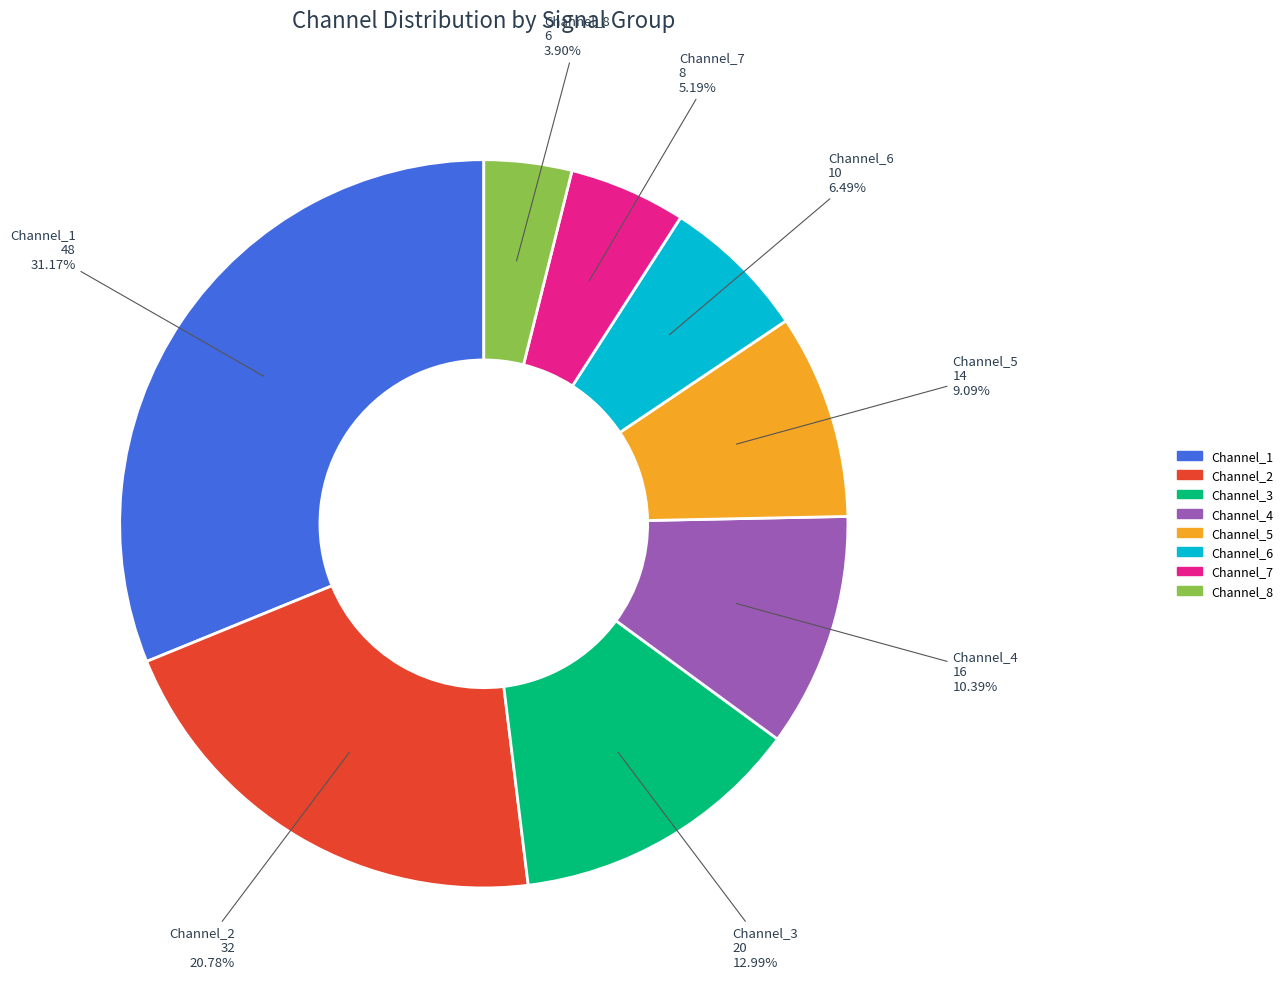

Is there a majority slice in this chart?

No